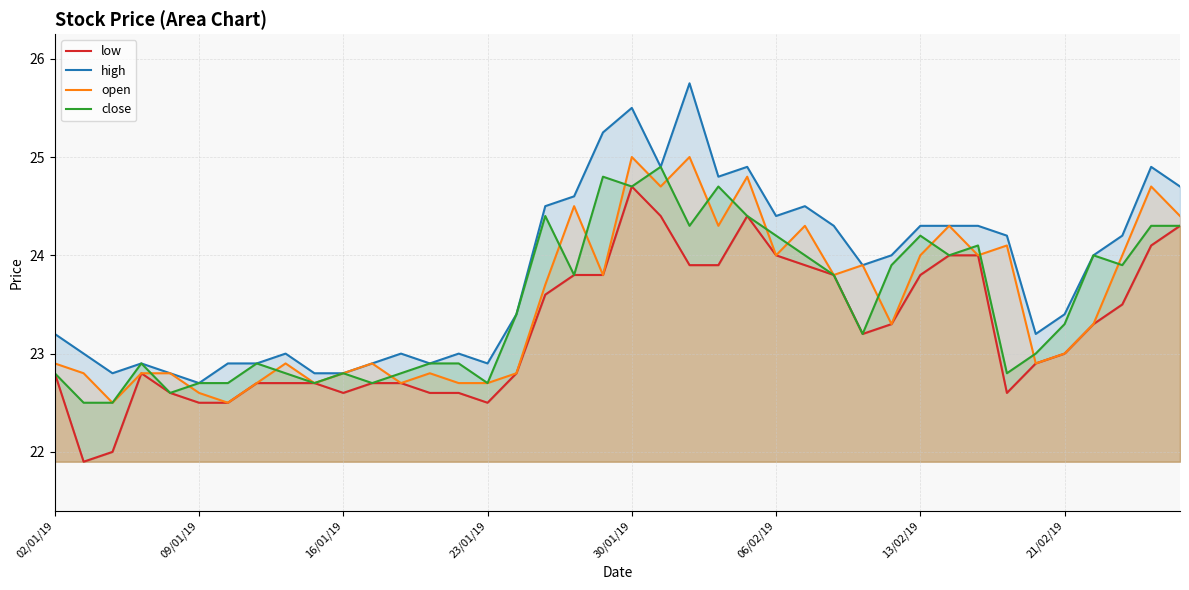

What are all the series names shown in the legend?

low, high, open, close